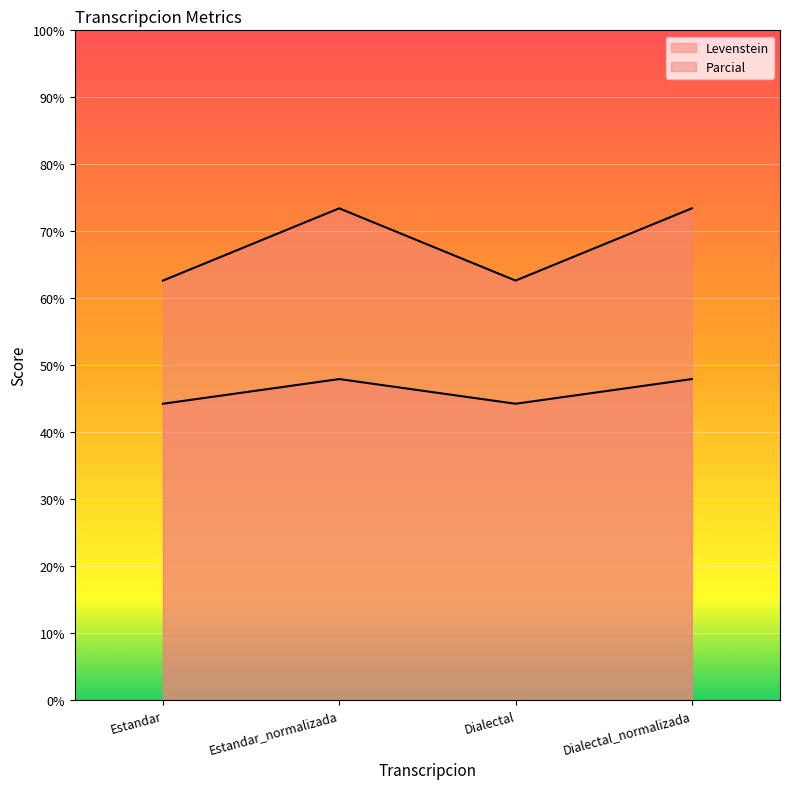

Reading left to right, list all the values displayed in this chart.

Levenstein: 44.2	47.9	44.2	47.9
Parcial: 62.6	73.4	62.6	73.4